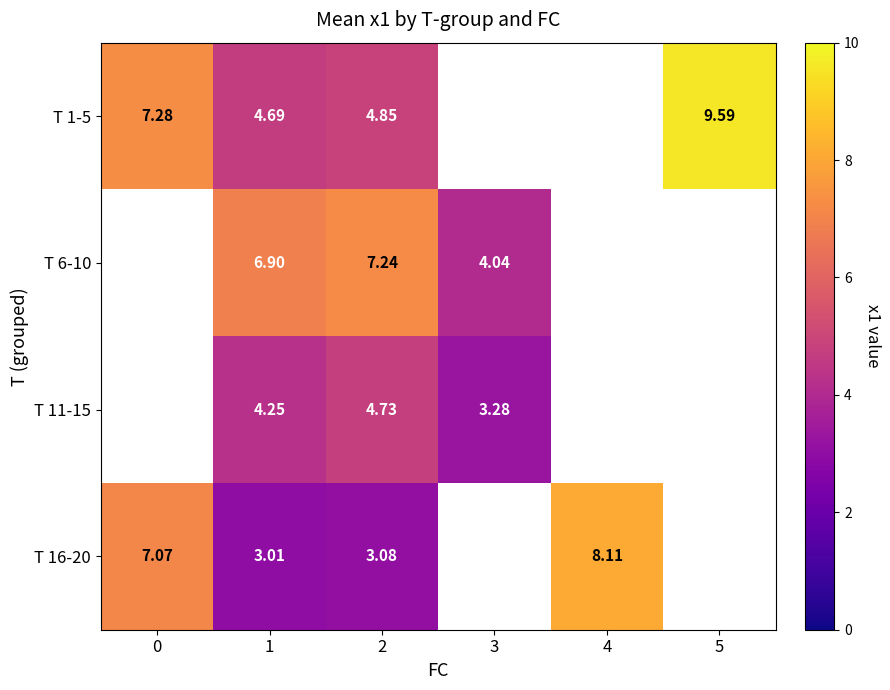

What is the maximum value shown in the chart?

9.6